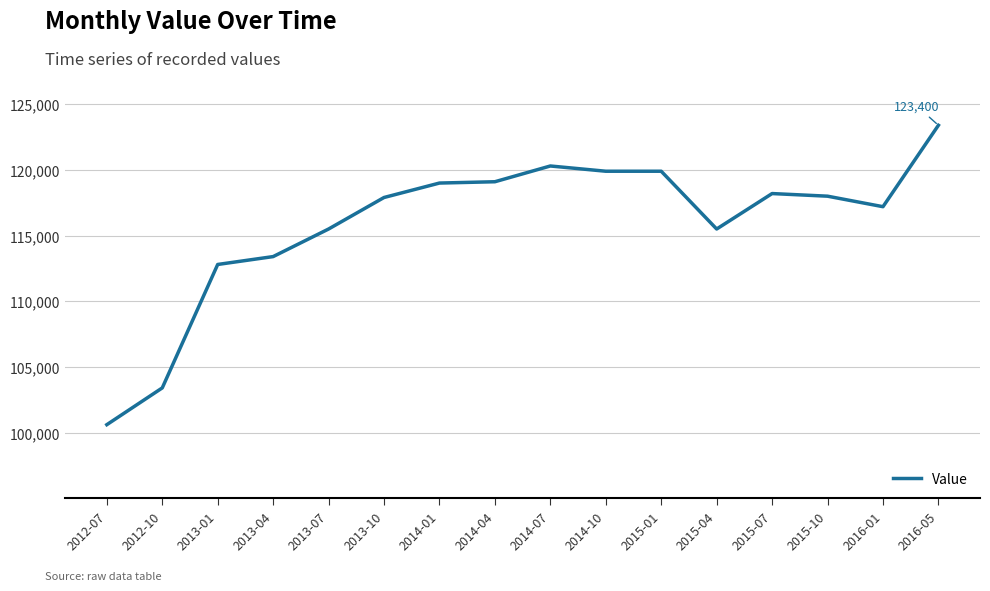

What is the change in value from 2012-10 to 2014-01?

+15600